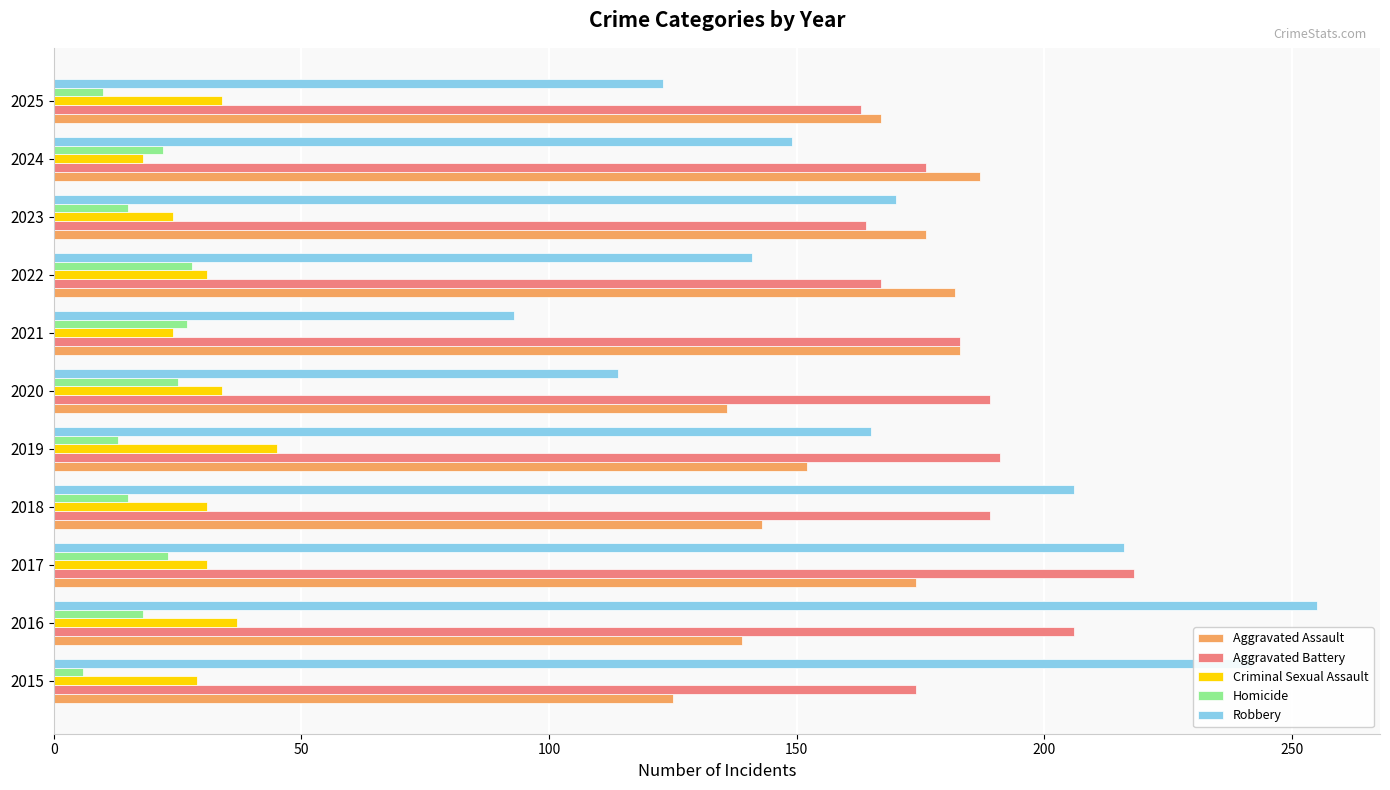

The value of Robbery at 2023 is 170. True or false?

True